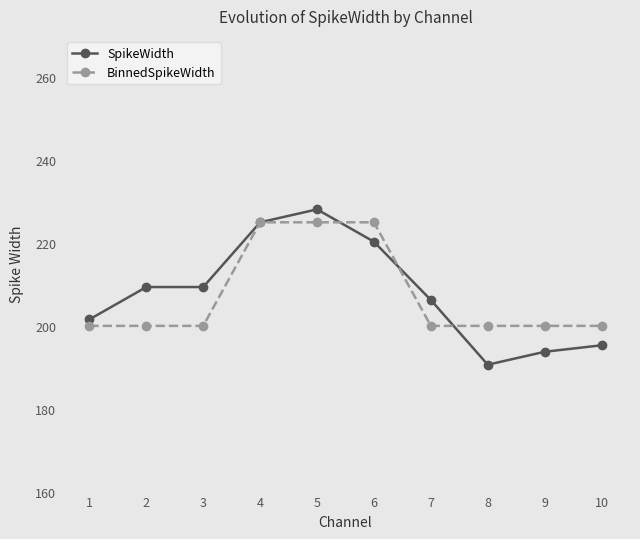

Which series changed the most between 6 and 9?

SpikeWidth